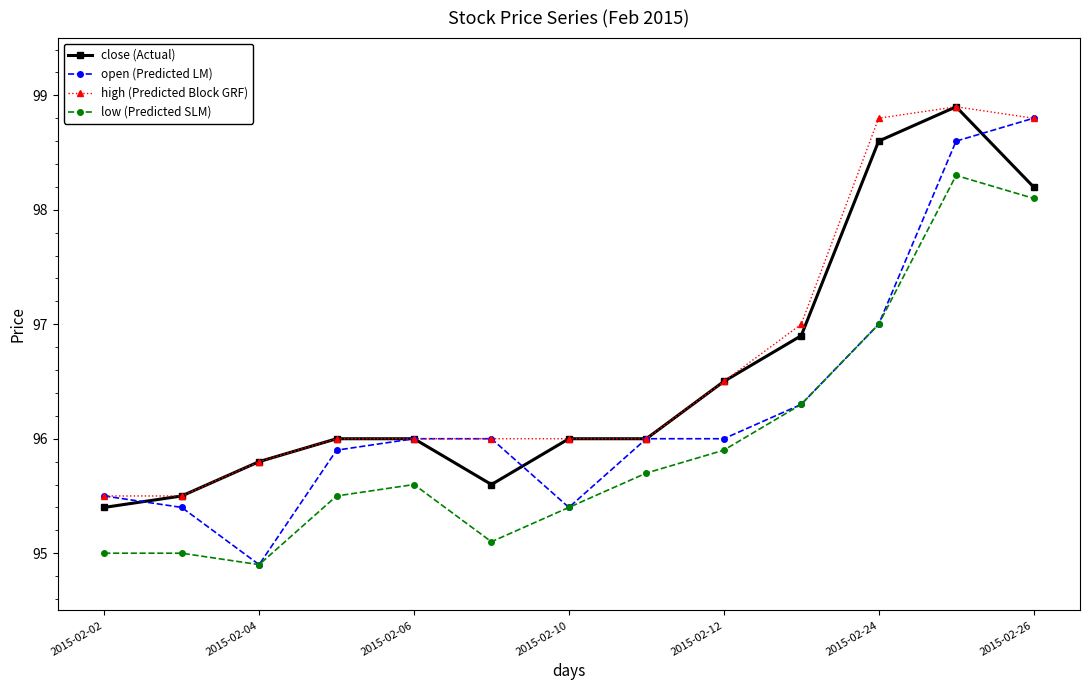

What is the lowest value of the open (Predicted LM) series?

94.9